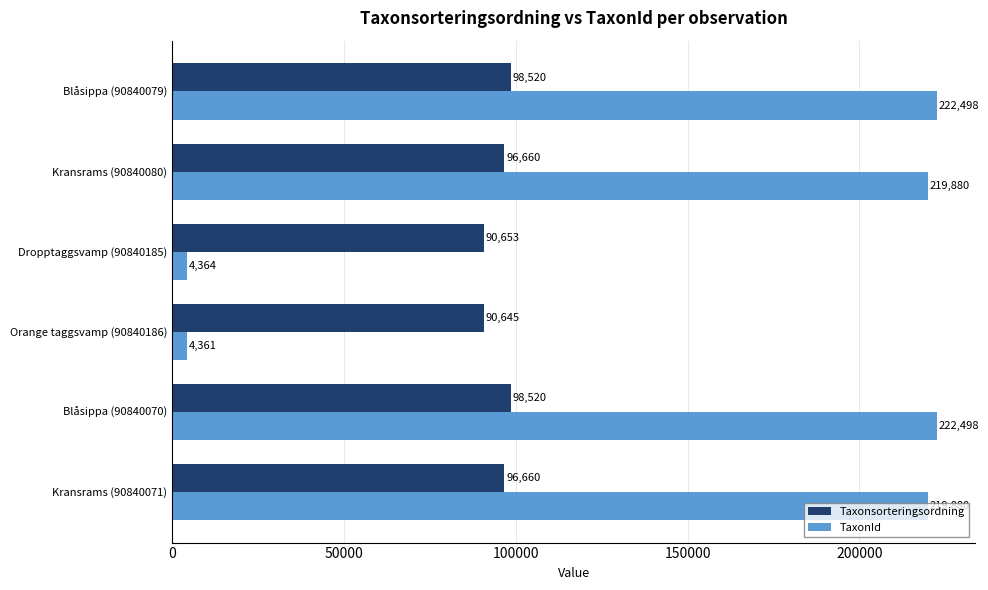

The Taxonsorteringsordning series shows 90645 at Orange taggsvamp (90840186). True or false?

True